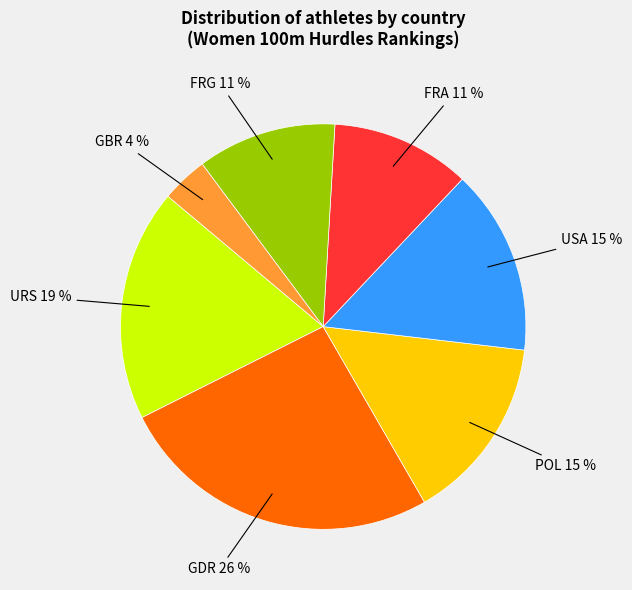

To the nearest percent, what is the average slice percentage?

14%